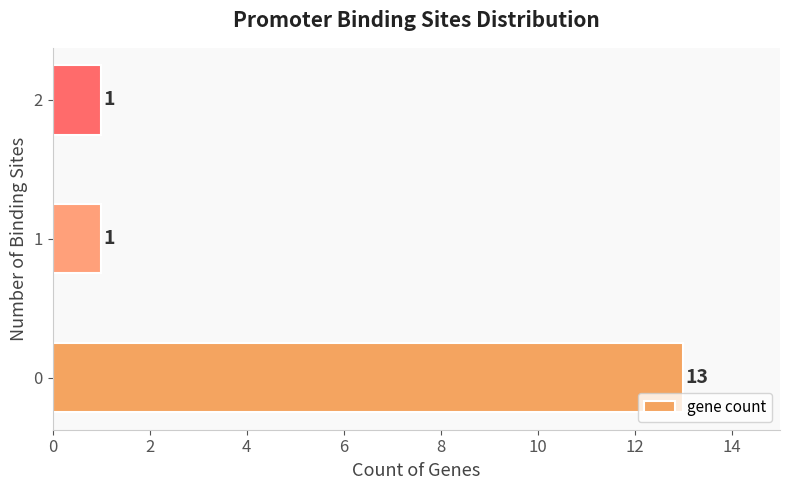

Count the values in the range 1 to 13.

3